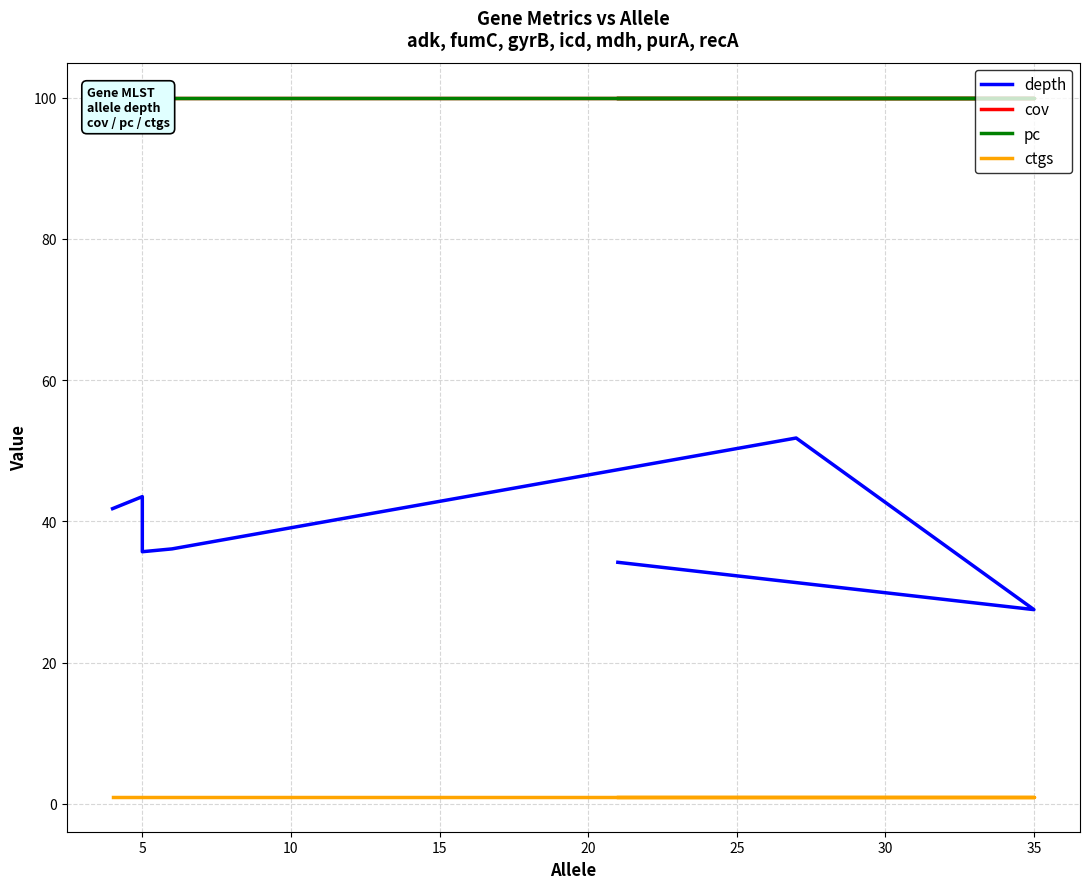

True or false: cov and ctgs intersect in this chart.

False